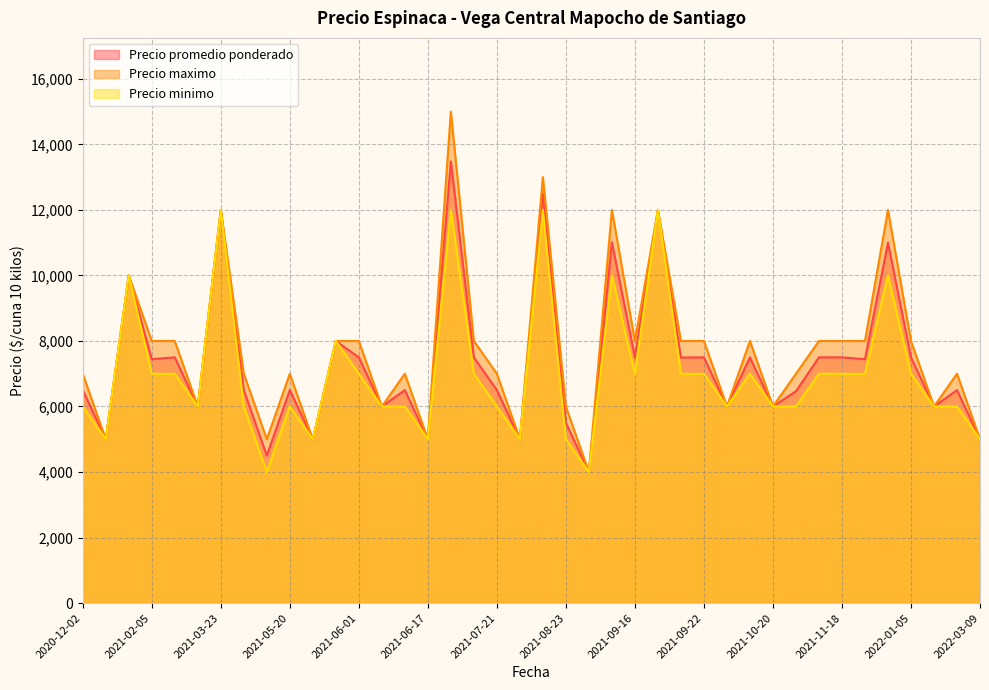

What is the sum of the Precio promedio ponderado values at 2021-09-22 and 2021-06-10?

14000